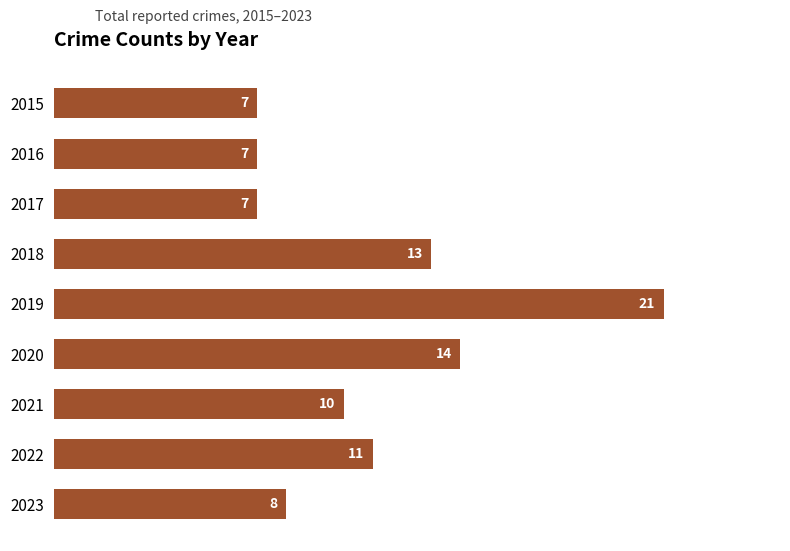

Reading top to bottom, what are all the values shown in this chart?

7	7	7	13	21	14	10	11	8